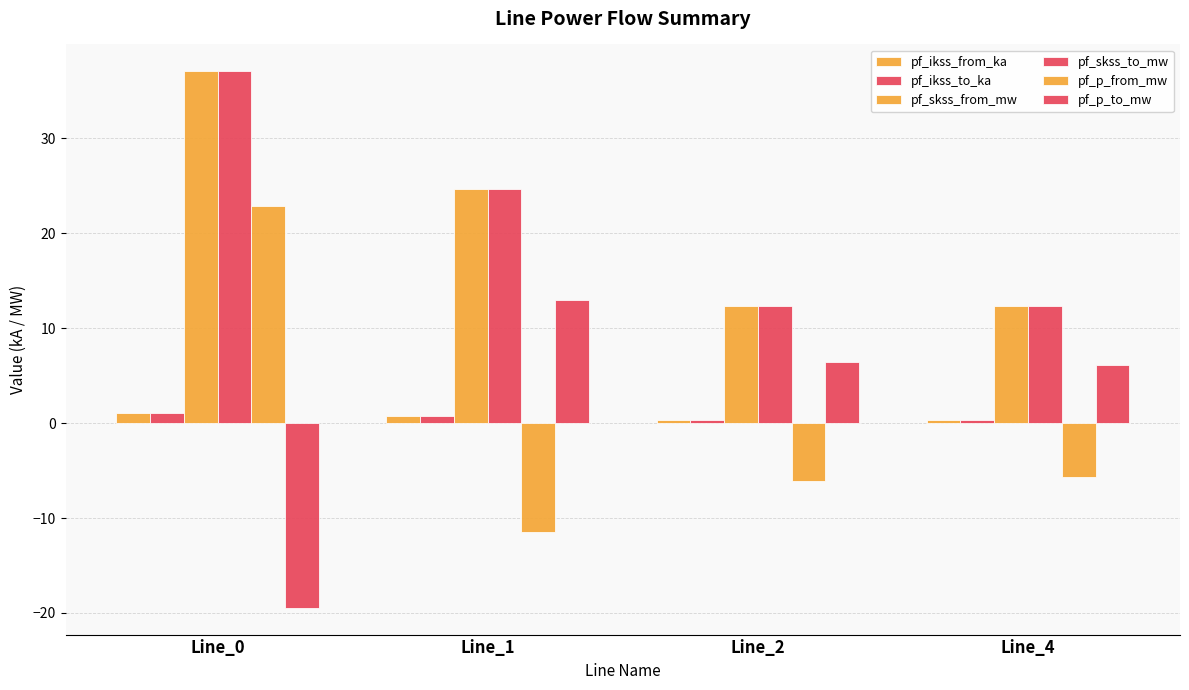

Where is pf_p_from_mw nearest to the value 5?

Line_4